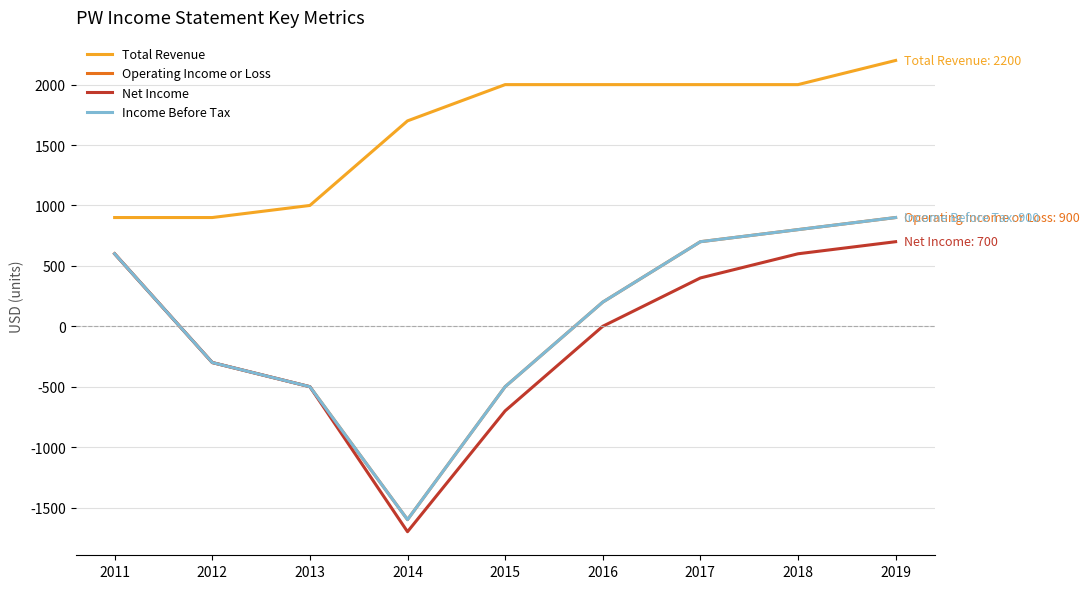

Does the chart display data point markers on the line(s)?

No